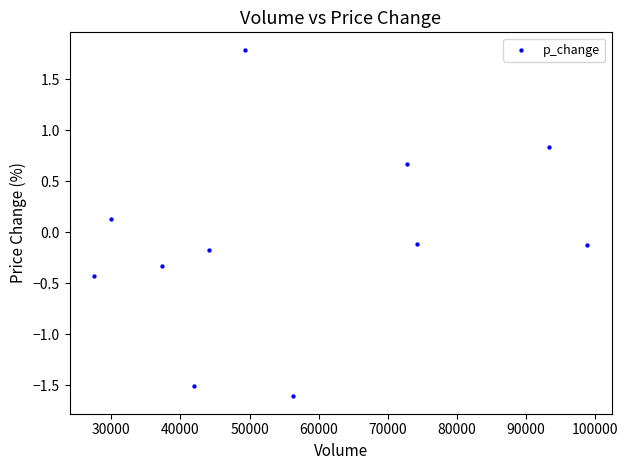

What is the range of X values (max minus min)?

71227.8